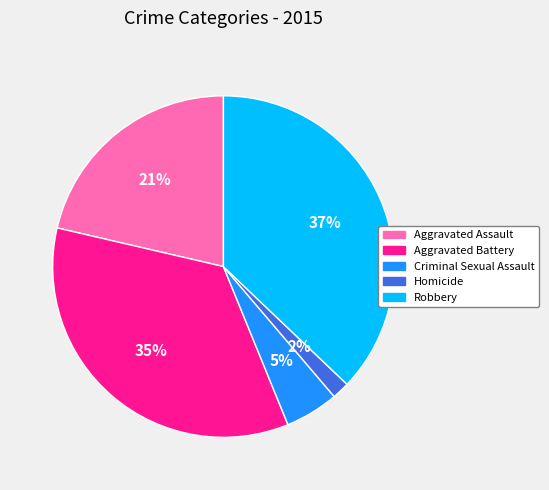

Rank the categories by value from highest to lowest.

Robbery, Aggravated Battery, Aggravated Assault, Criminal Sexual Assault, Homicide